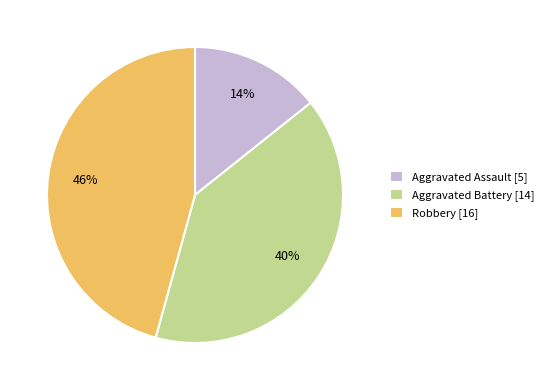

Combined, do Aggravated Battery [14] and Robbery [16] account for over 50%?

Yes